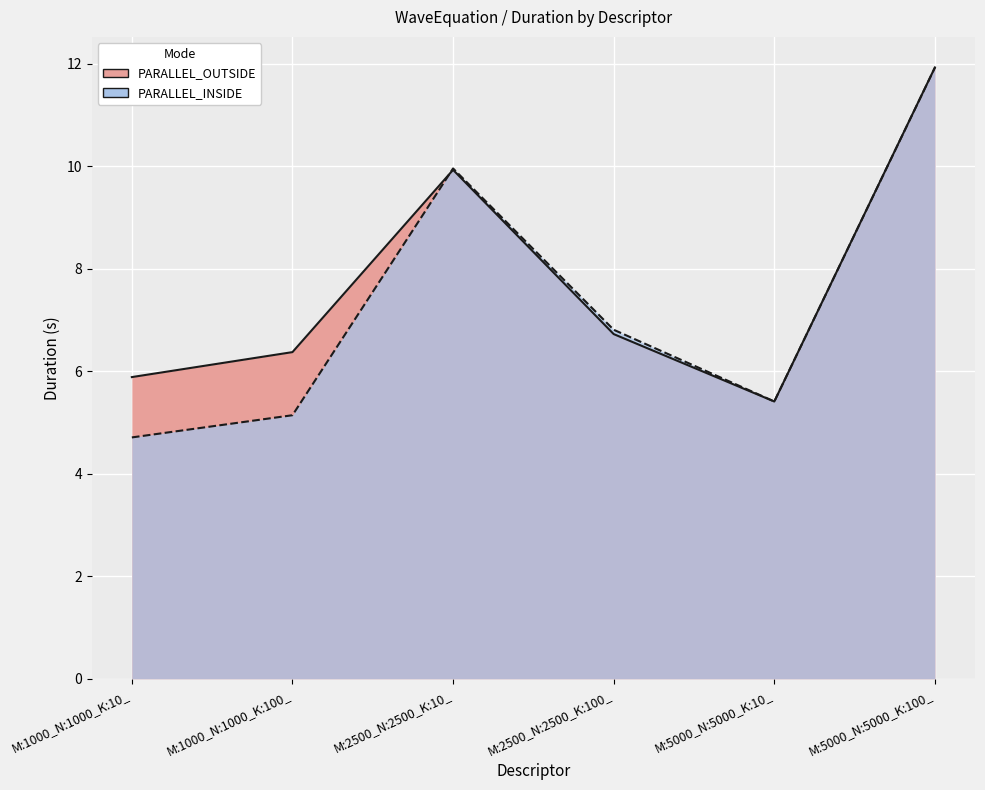

Reading right to left, transcribe all the data shown in this chart.

PARALLEL_OUTSIDE: 11.9	5.4	6.7	9.9	6.4	5.9
PARALLEL_INSIDE: 11.9	5.4	6.8	10.0	5.1	4.7